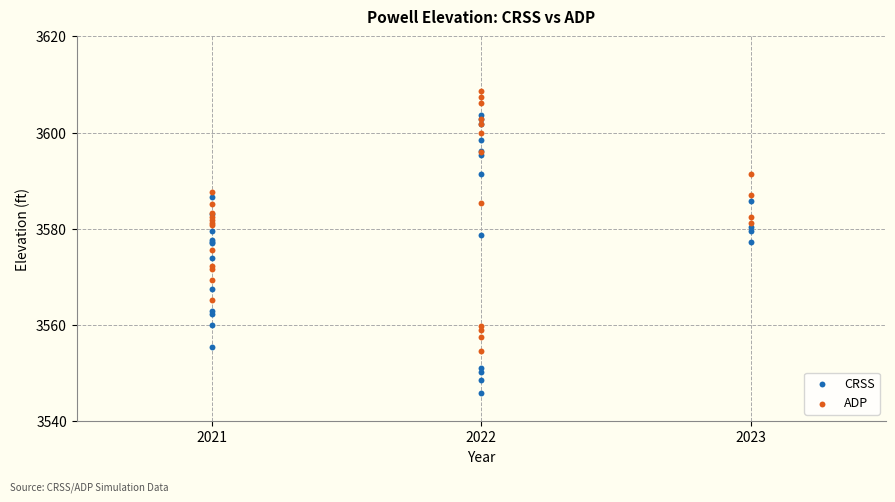

Which series contains the lowest Y value?

CRSS